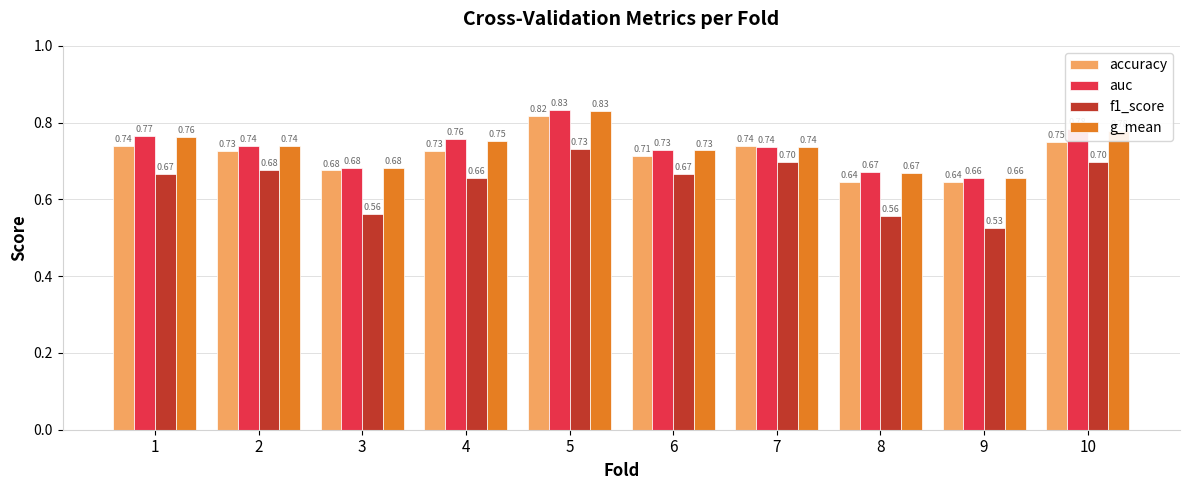

What is the value of the auc bar at the 7th from the left?

0.7